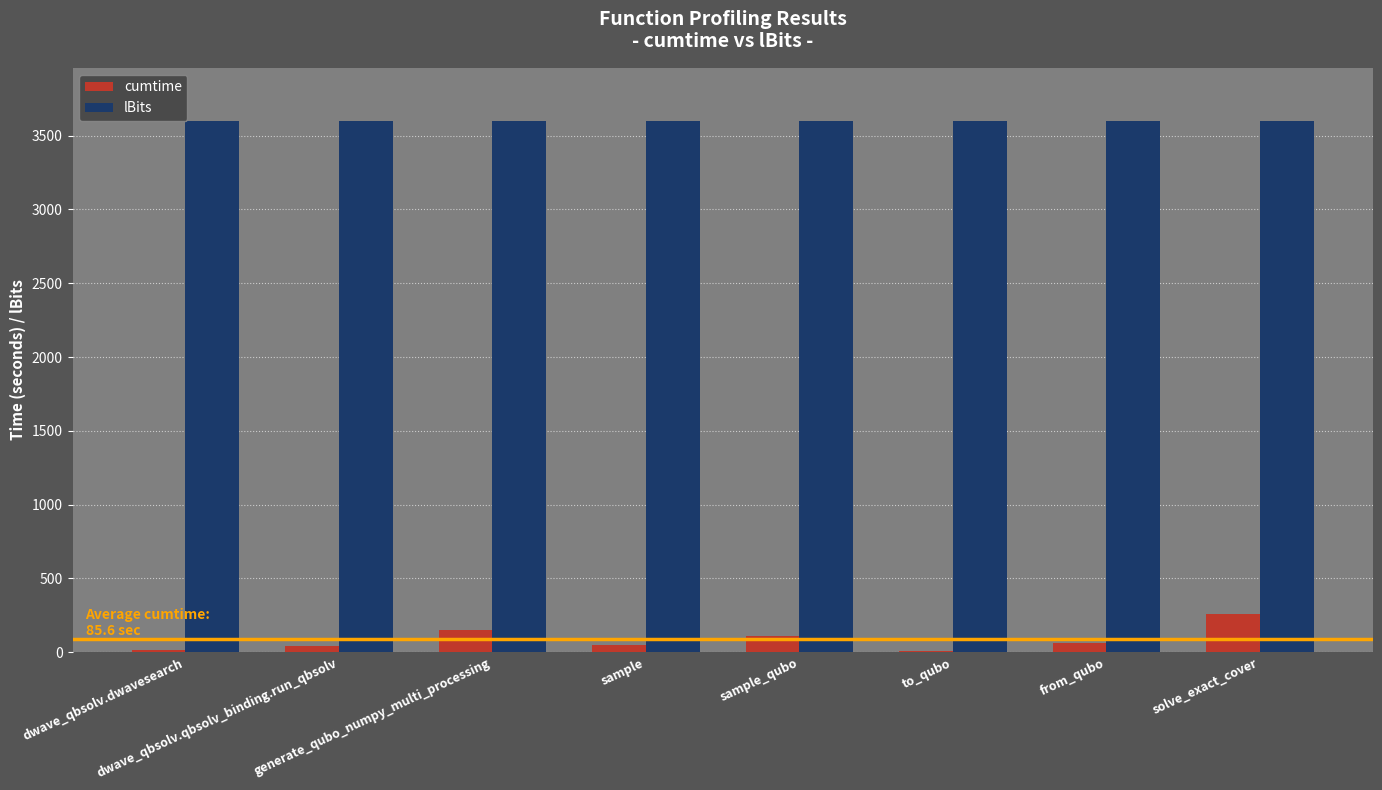

Between to_qubo and solve_exact_cover, which series saw the biggest shift?

cumtime